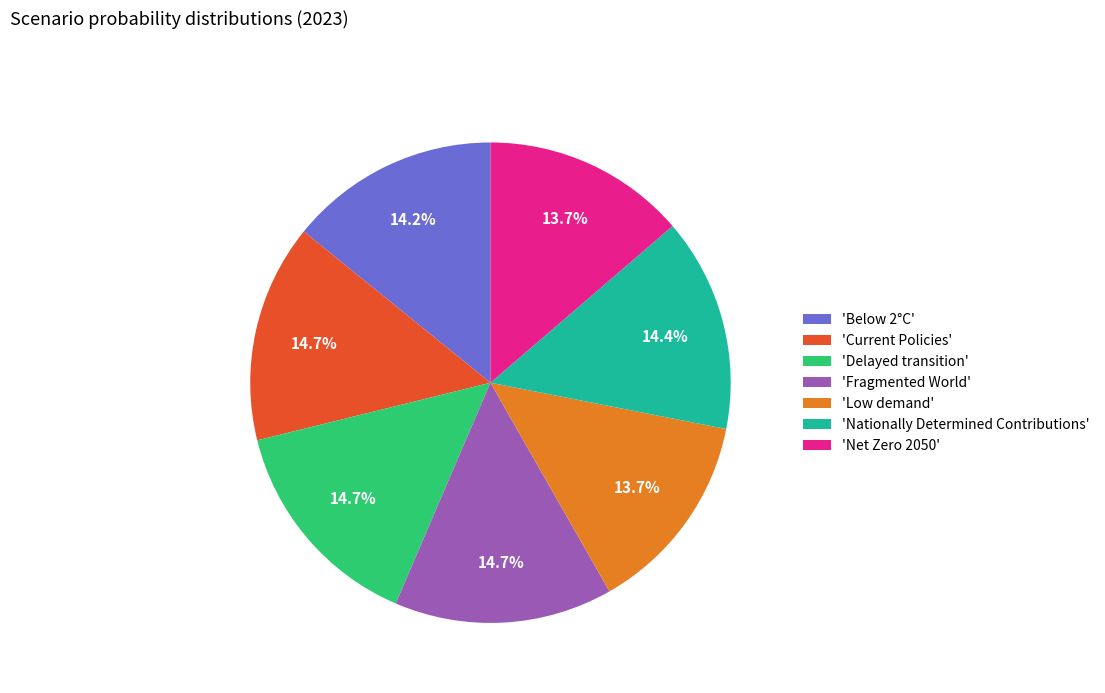

Is there a majority slice in this chart?

No